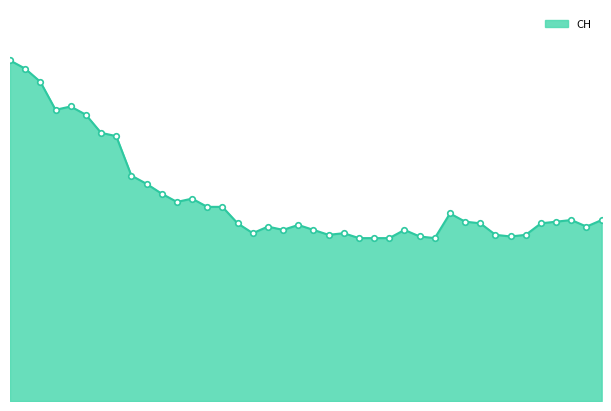

Is this an area chart (filled region under the line)?

Yes